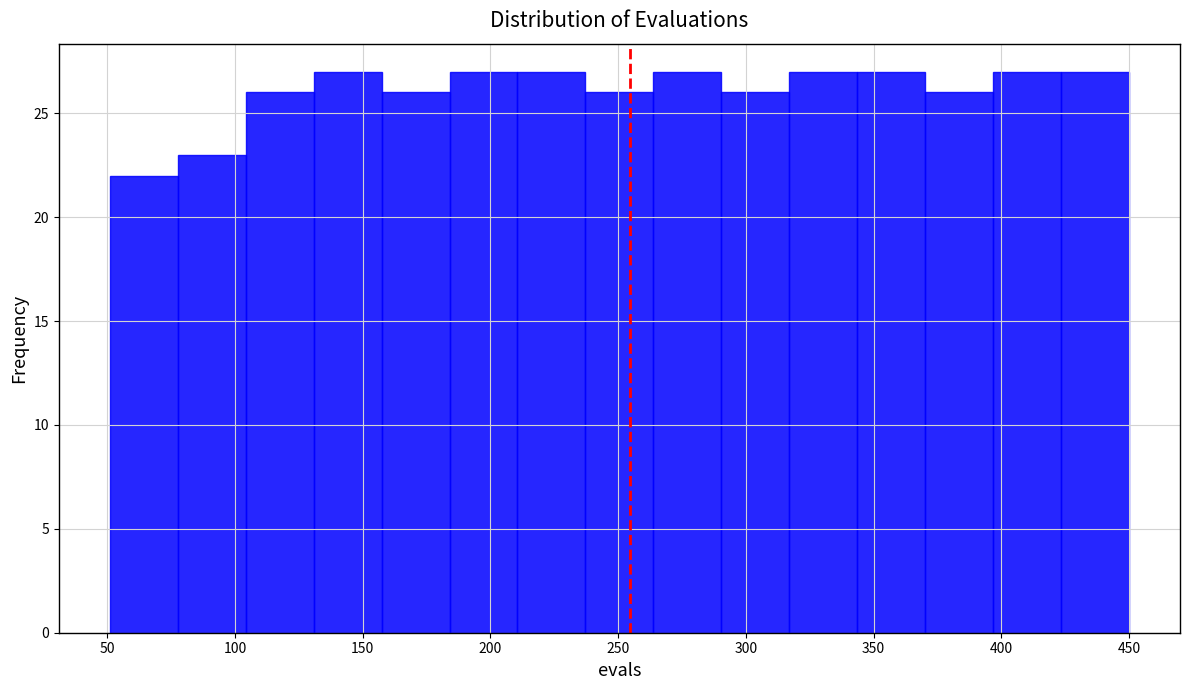

How tall is the bar that spans 425 to 450 on the x-axis? Neither the bar edges nor the heights are printed on the chart, so give them approximately, as read against the axes.

27